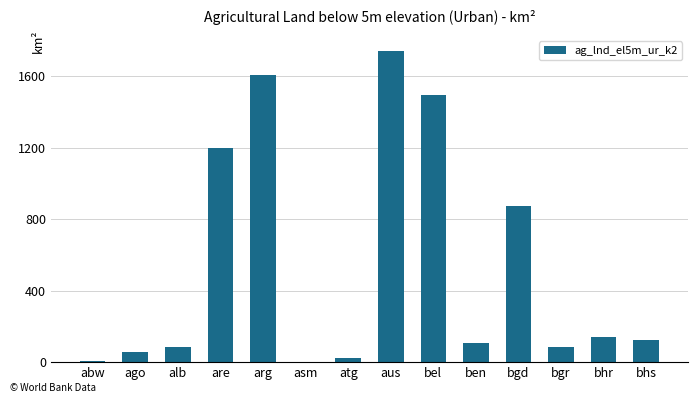

What is the maximum value shown in the chart?

1739.1